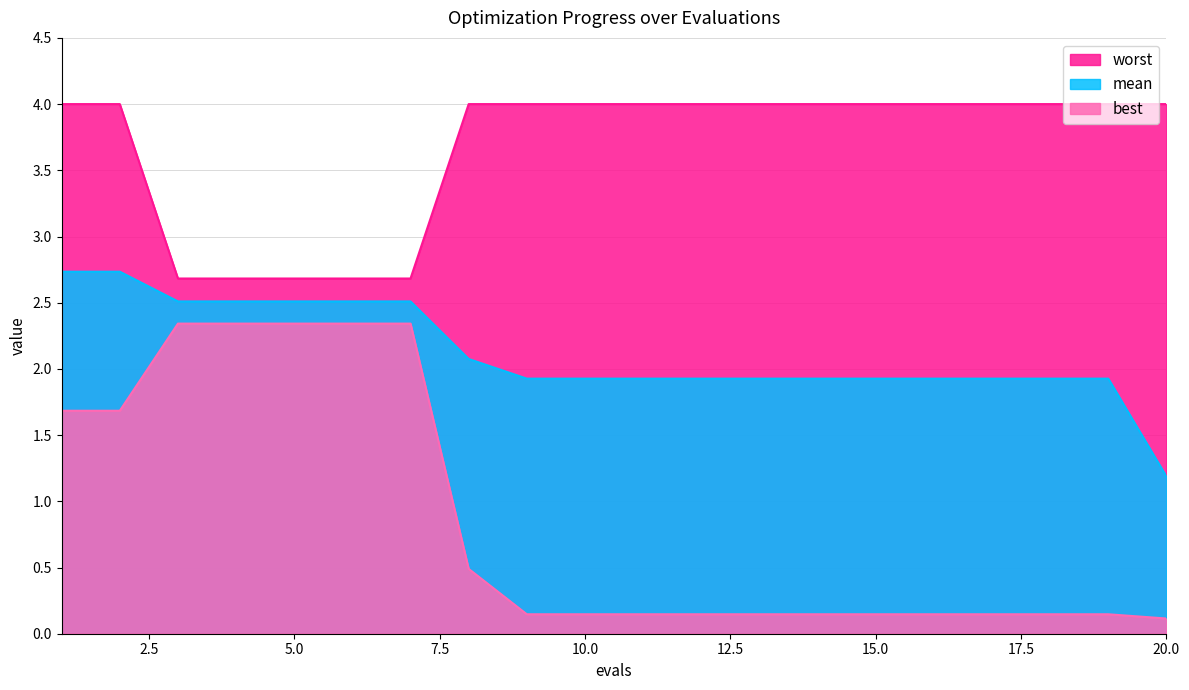

Is the value of worst at 9 greater than the value of best at 9?

Yes